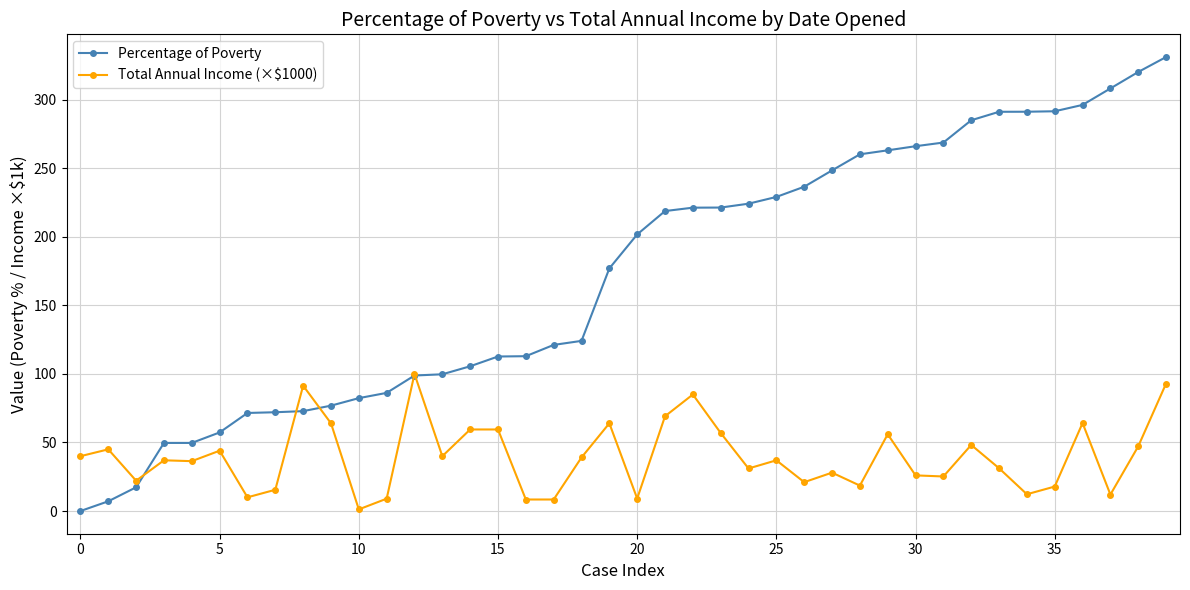

Which series has the widest spread of values?

Percentage of Poverty